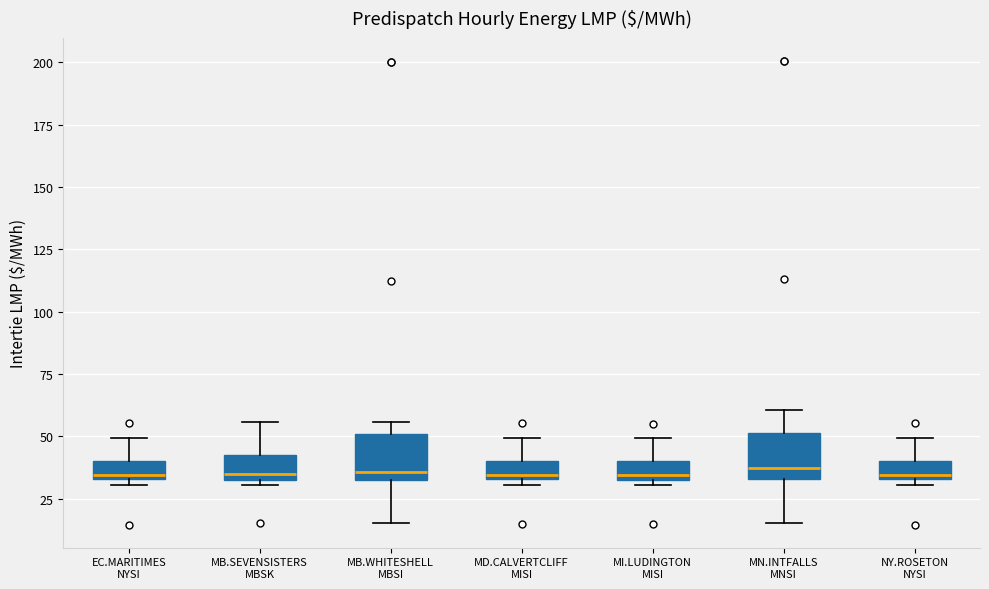

Where is the upper edge of the box for MI.LUDINGTON MISI on the y-axis? The values are not printed on the chart, so give them approximately, as read against the axis.

40